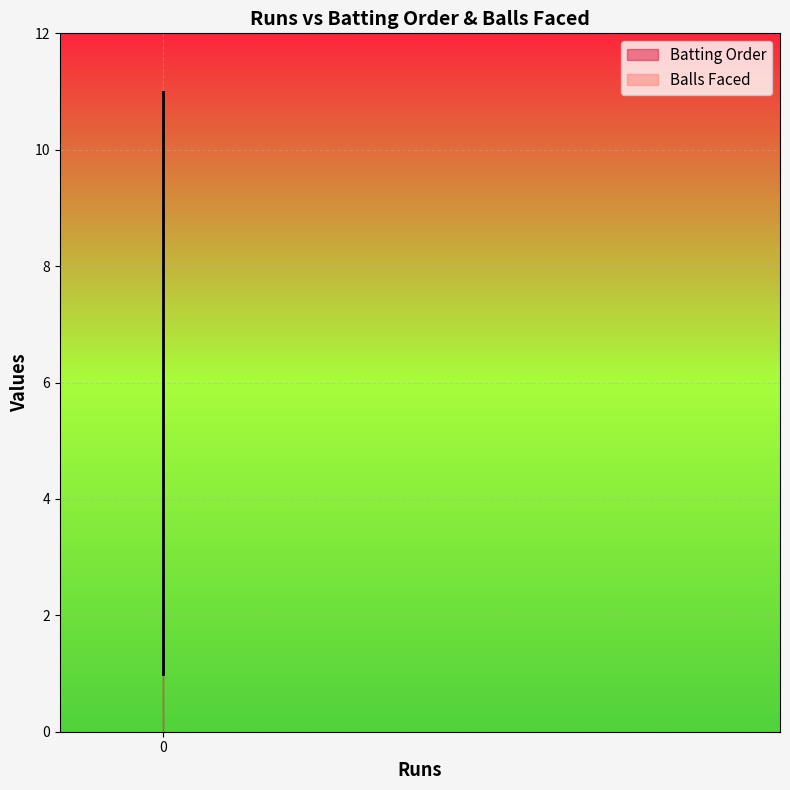

Does the chart display data point markers on the line(s)?

No